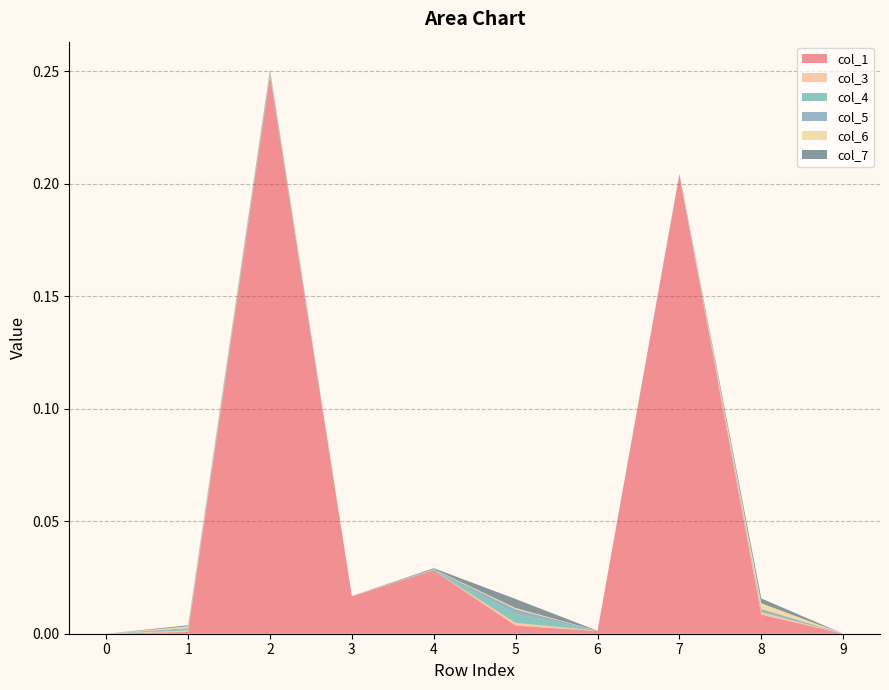

Reading left to right, list all the values displayed in this chart.

col_1: 0=0.0	1=0.0	2=0.2	3=0.0	4=0.0	5=0.0	6=0.0	7=0.2	8=0.0	9=0.0
col_3: 0=0.0	1=0.0	2=0.0	3=0.0	4=0.0	5=0.0	6=0.0	7=0.0	8=0.0	9=0.0
col_4: 0=0.0	1=0.0	2=0.0	3=0.0	4=0.0	5=0.0	6=0.0	7=0.0	8=0.0	9=0.0
col_5: 0=0.0	1=0.0	2=0.0	3=0.0	4=0.0	5=0.0	6=0.0	7=0.0	8=0.0	9=0.0
col_6: 0=0.0	1=0.0	2=0.0	3=0.0	4=0.0	5=0.0	6=0.0	7=0.0	8=0.0	9=0.0
col_7: 0=0.0	1=0.0	2=0.0	3=0.0	4=0.0	5=0.0	6=0.0	7=0.0	8=0.0	9=0.0